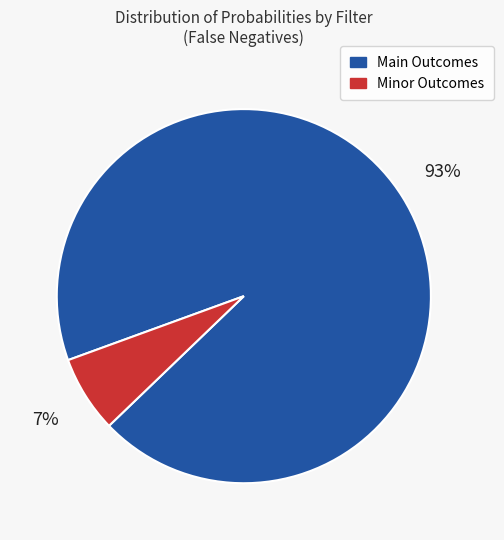

To the nearest percent, what is the average slice percentage?

50%